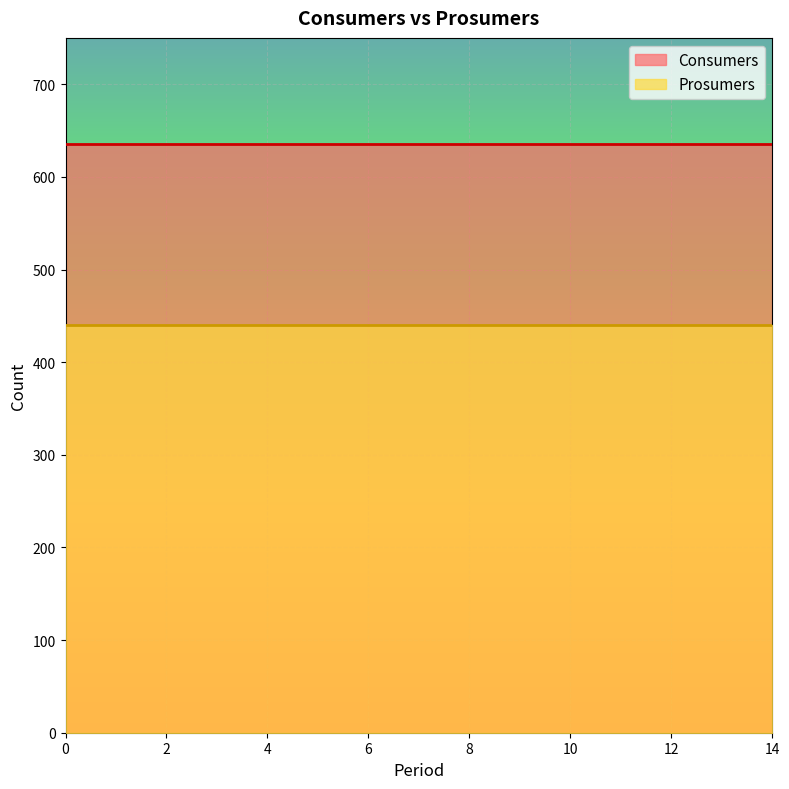

True or false: Consumers and Prosumers intersect in this chart.

False